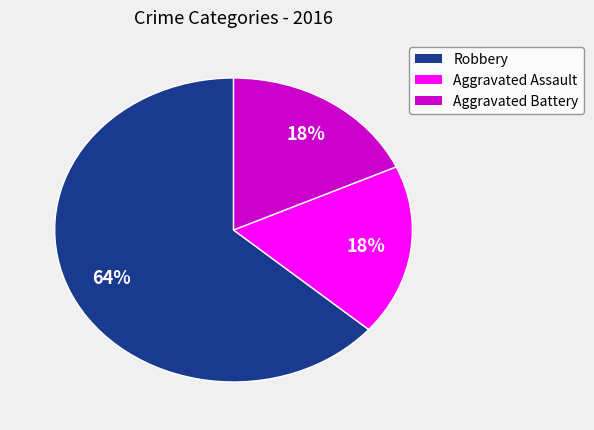

The Aggravated Assault slice represents 18% of the pie. True or false?

True